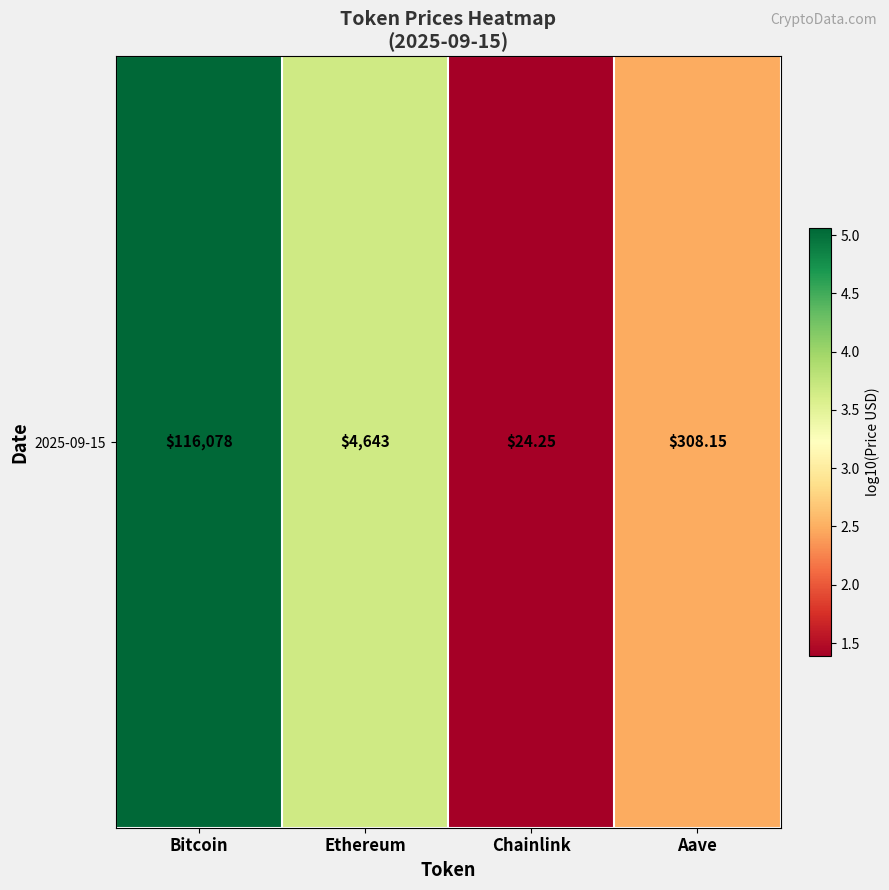

What is the average value?

3.2